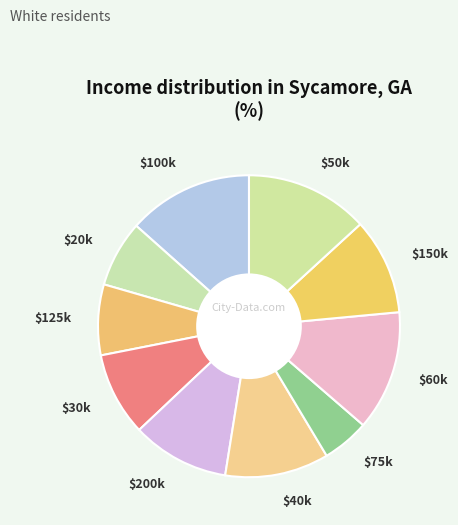

True or false: $30k accounts for 9% of the total.

True